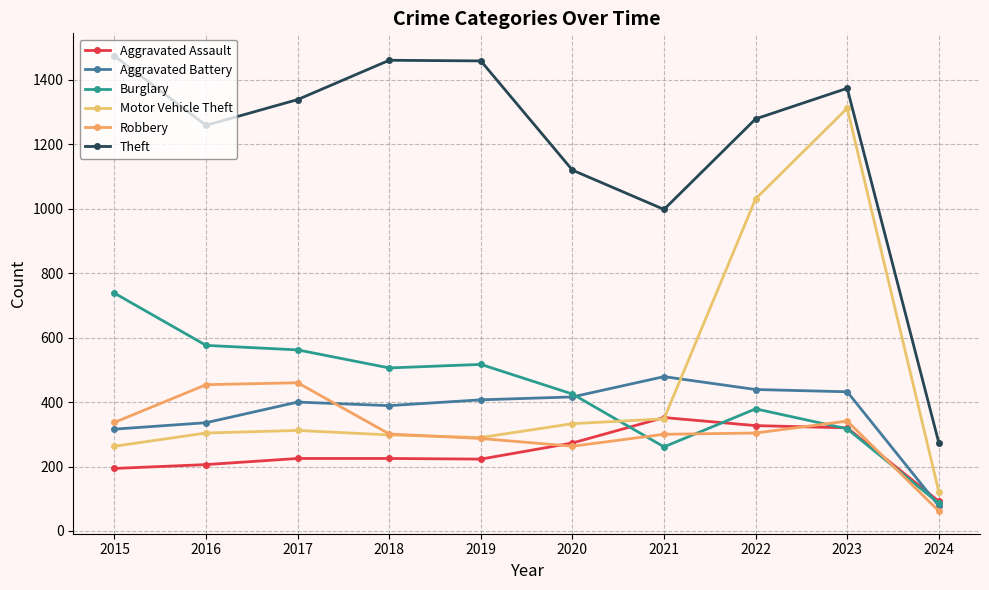

What is the highest value of the Aggravated Assault series?

352